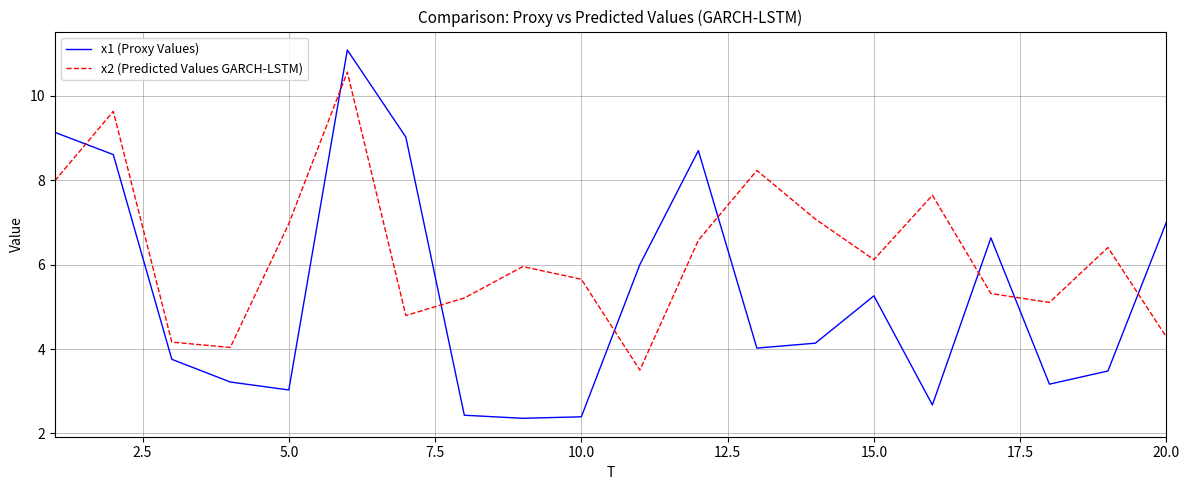

Which series has the largest total across all categories?

x2 (Predicted Values GARCH-LSTM)